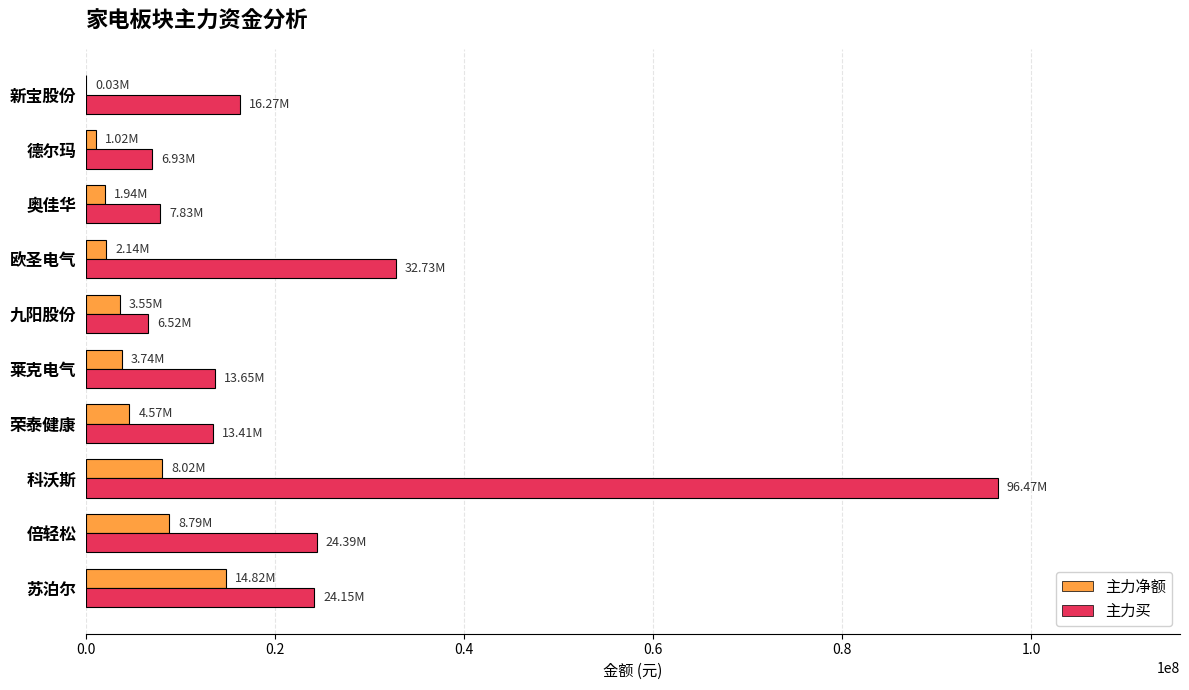

Between 苏泊尔 and 九阳股份, which series saw the biggest shift?

主力买